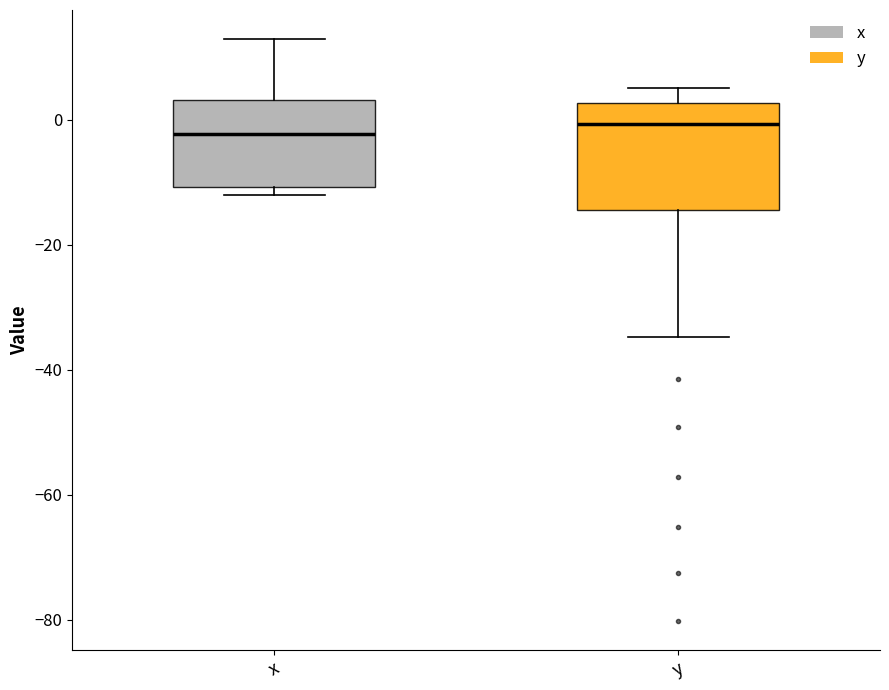

Which box is the tallest, from its lower edge to its upper edge?

y